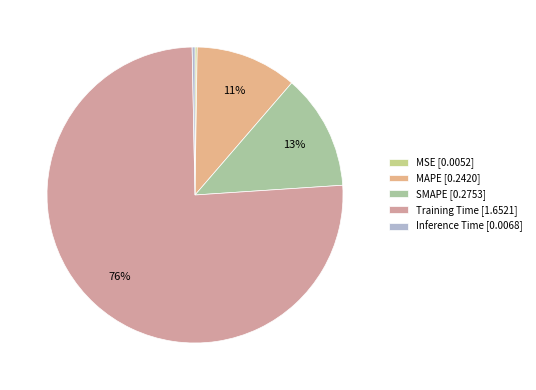

True or false: SMAPE accounts for 13% of the total.

True